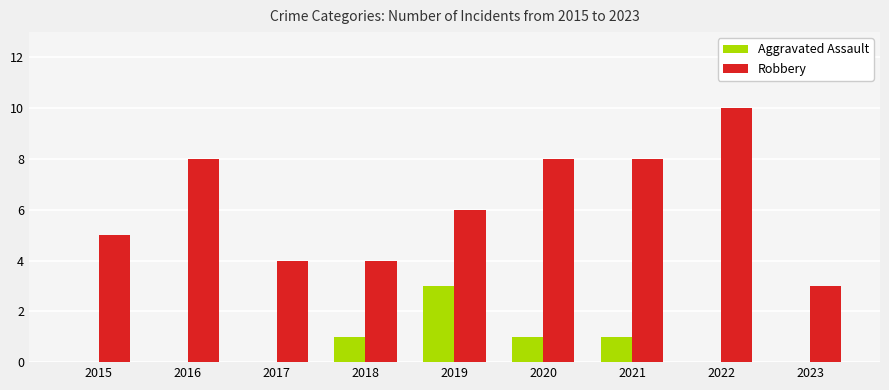

How many series are shown in this chart?

2